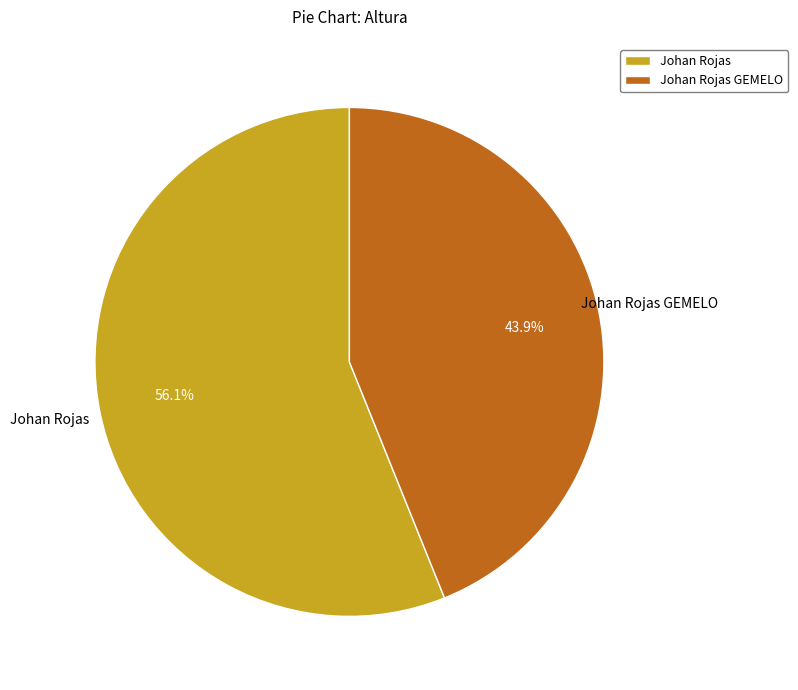

Combined, do Johan Rojas GEMELO and Johan Rojas account for over 50%?

Yes